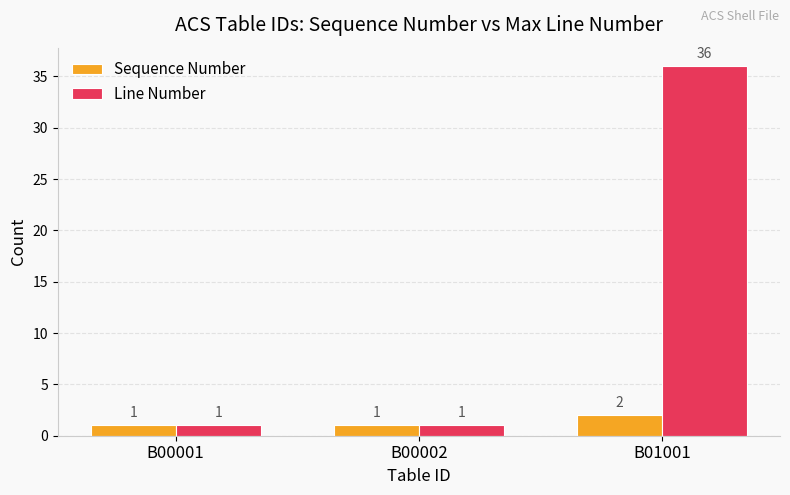

Which series has the largest range (max minus min)?

Line Number